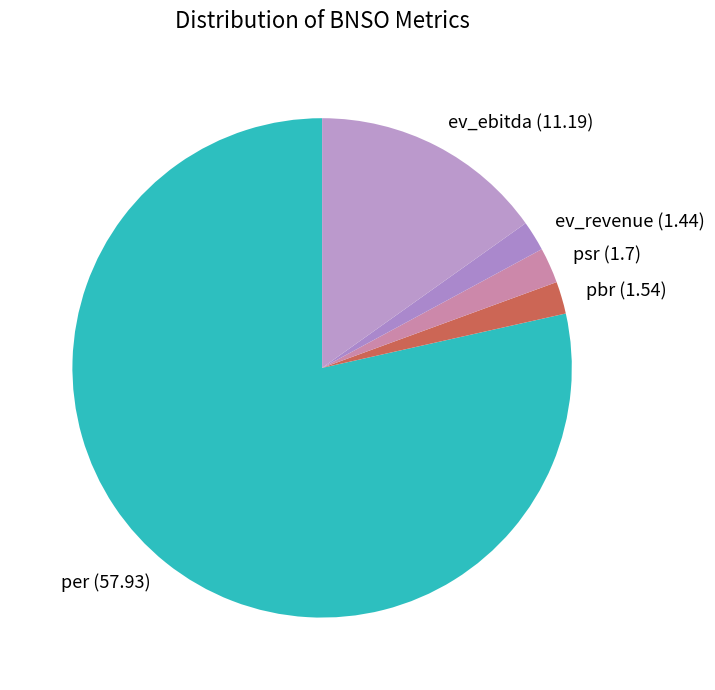

What is the largest slice in the pie chart?

per